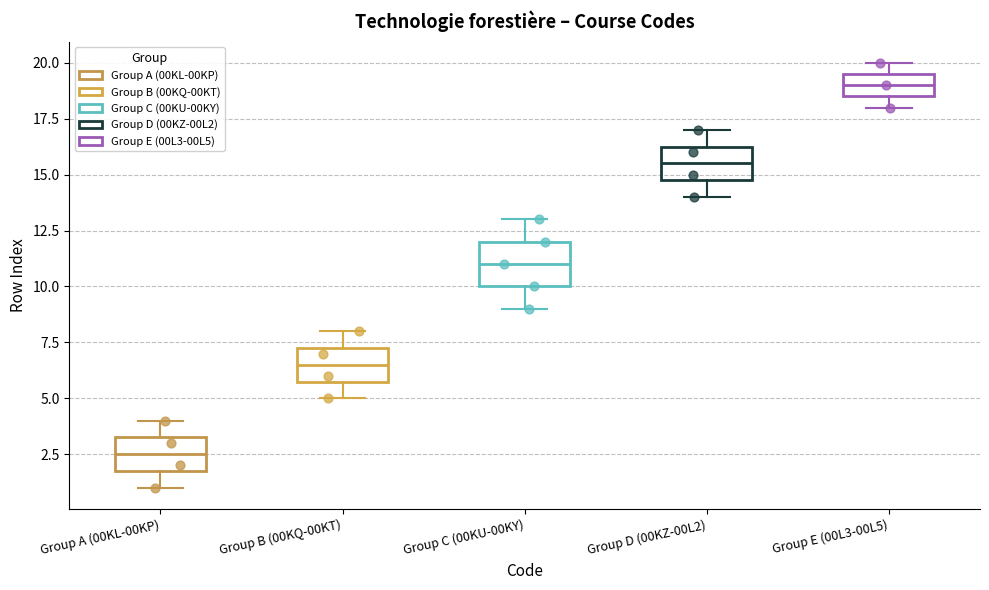

Comparing the boxes themselves (not the whiskers), which one is the tallest?

Group C (00KU-00KY)